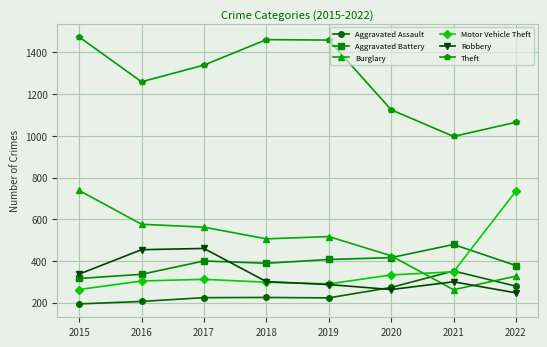

Where is Robbery nearest to the value 353?

2015